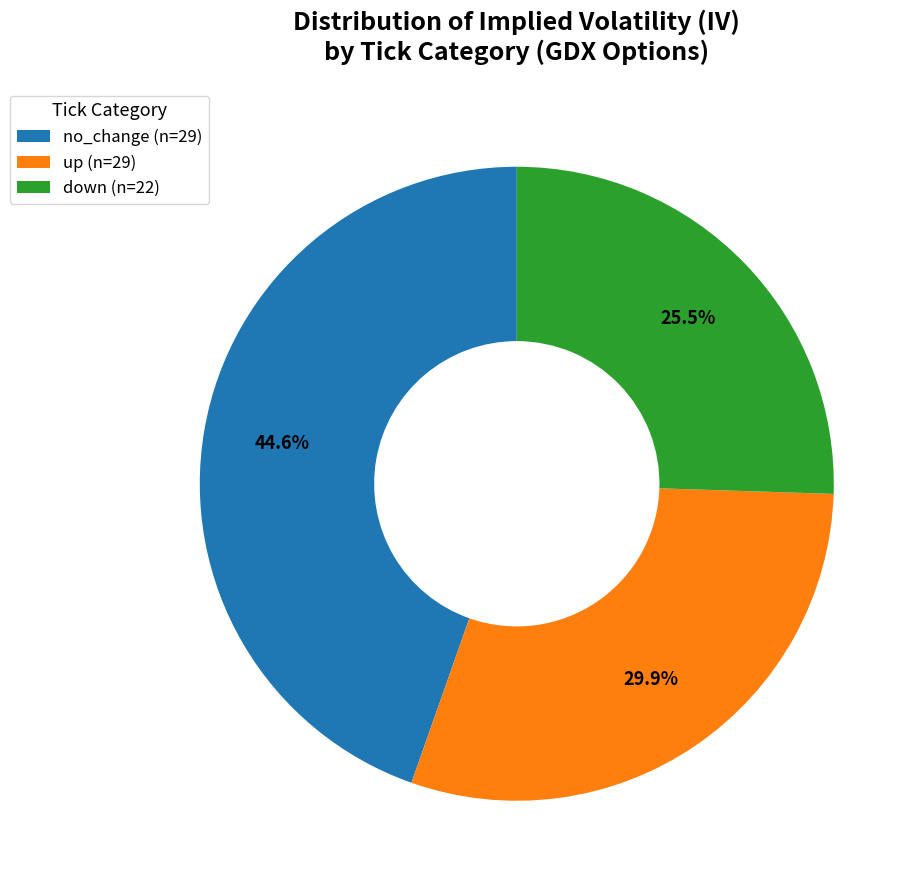

What is the ratio of the value at no_change (n=29) to the value at down (n=22)?

1.7